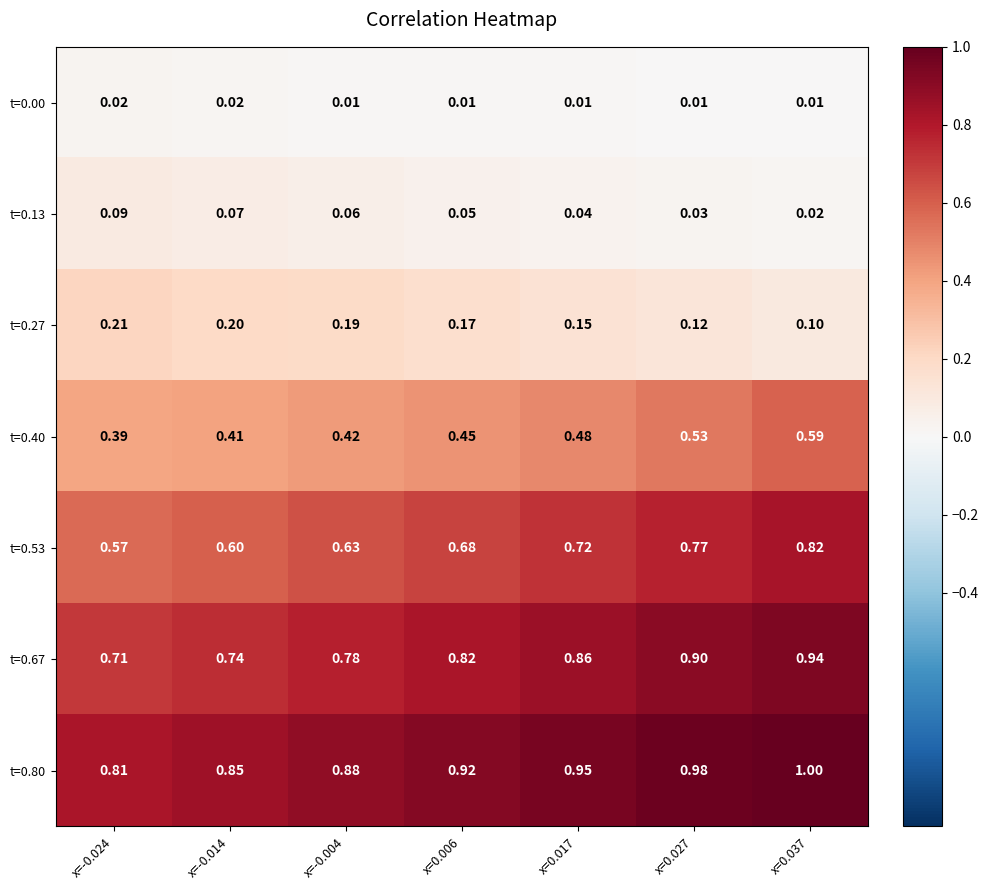

Is the value of t=0.27 at x=-0.004 greater than the value of t=0.80 at x=0.027?

No